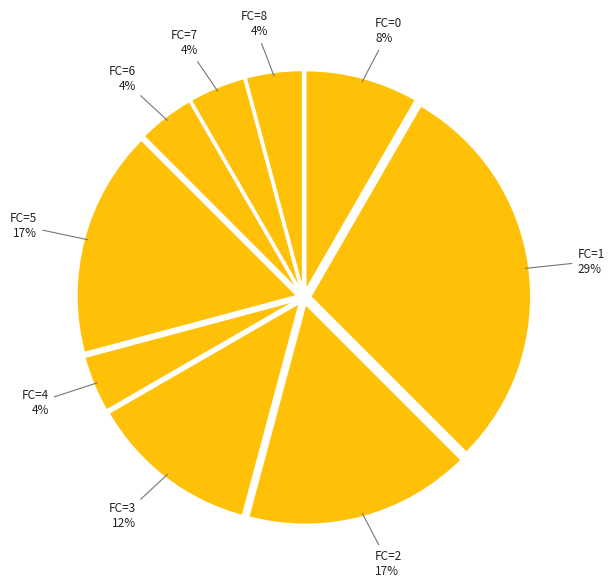

Count the number of slices in the pie.

9